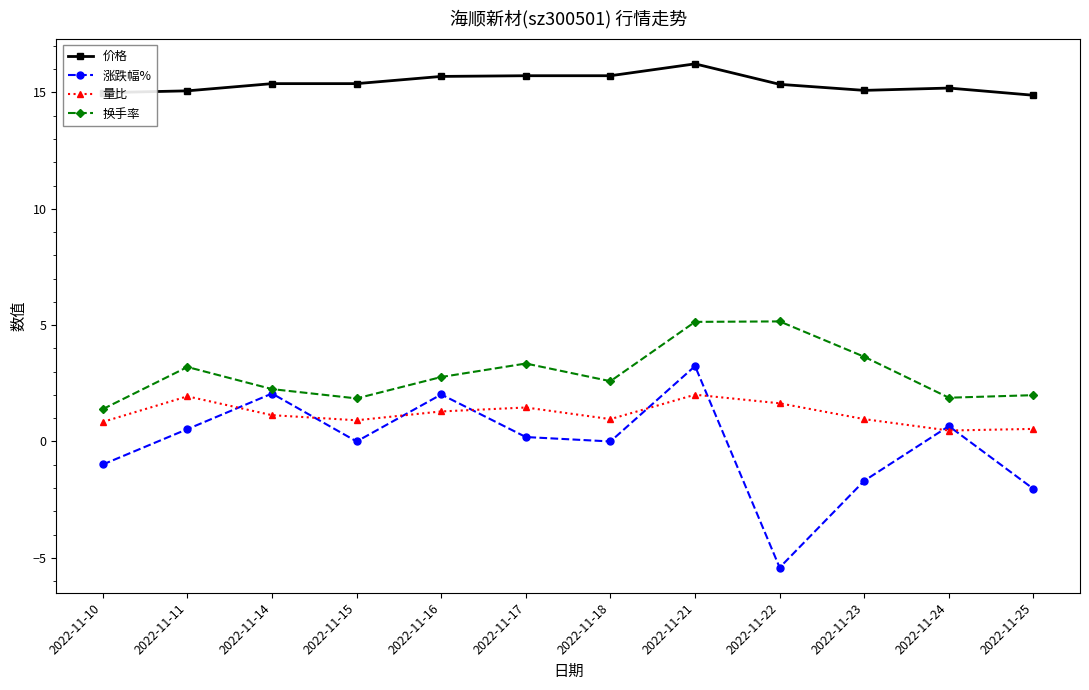

How many categories are shown in the chart?

12